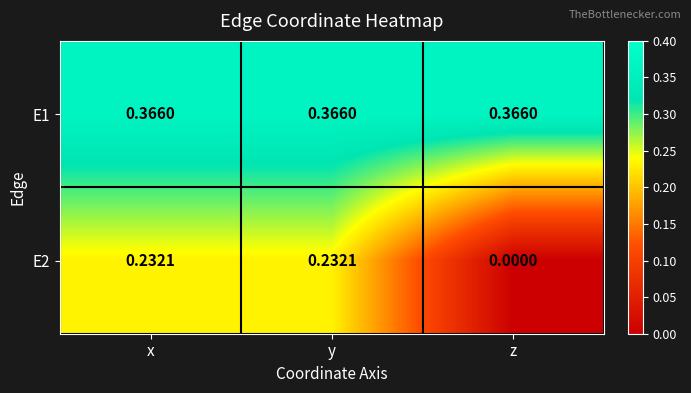

Which series has the widest spread of values?

E2